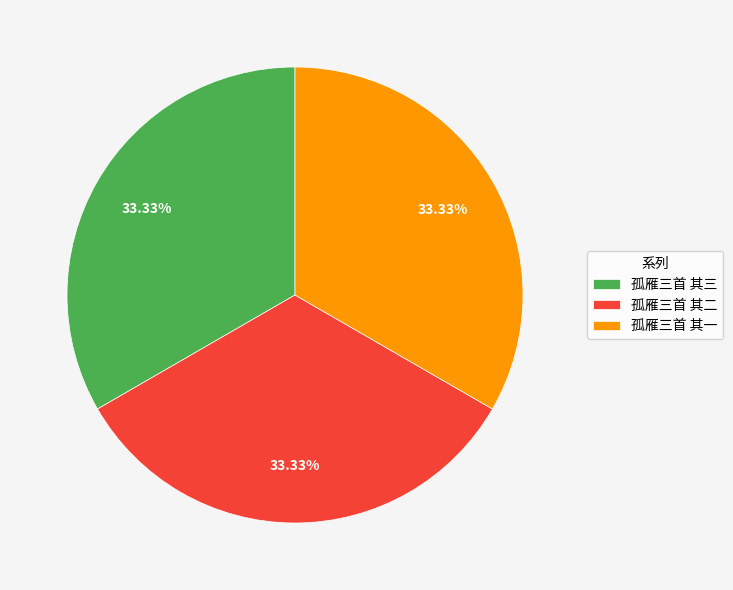

Combined, what portion of the pie is 孤雁三首 其二 and 孤雁三首 其三?

66.7%